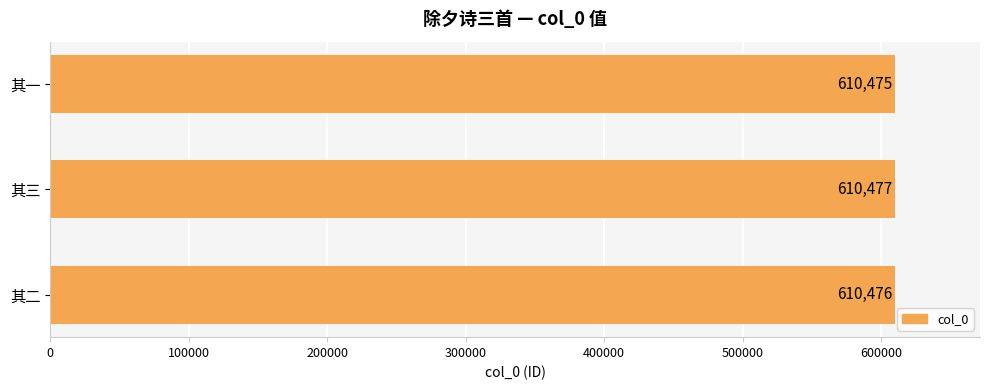

Rank the categories by value from highest to lowest.

其三, 其二, 其一